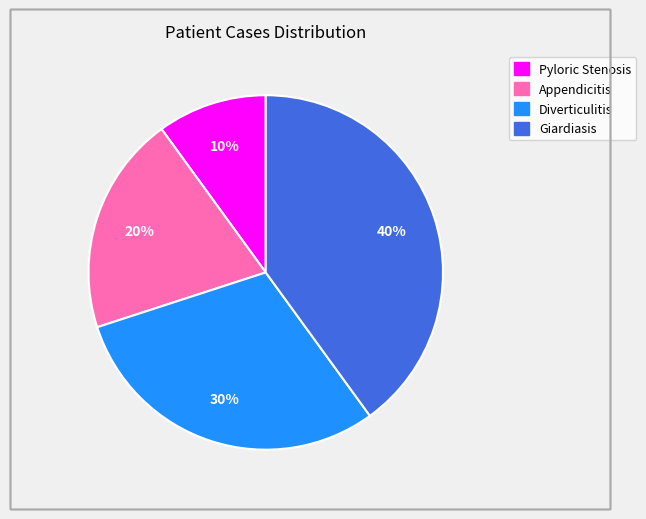

Combined, do Diverticulitis and Pyloric Stenosis account for over 50%?

No